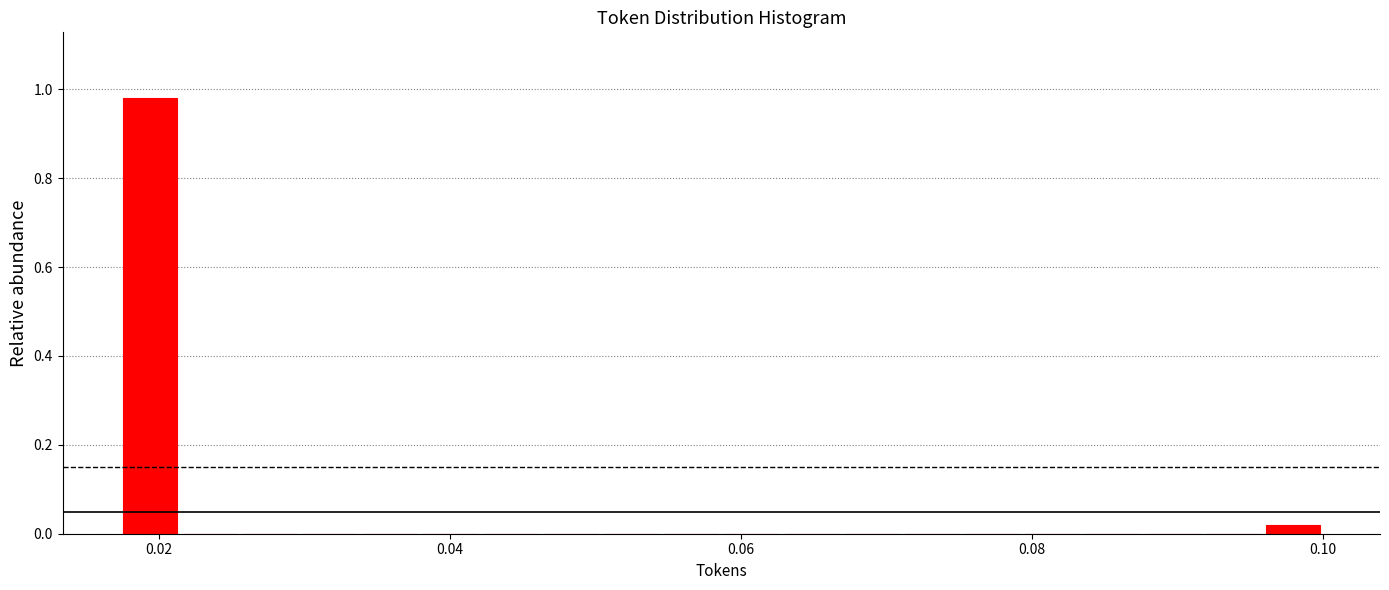

Around what value on the x-axis is the tallest bar? Give the approximate position of its centre, as read against the axis.

0.020